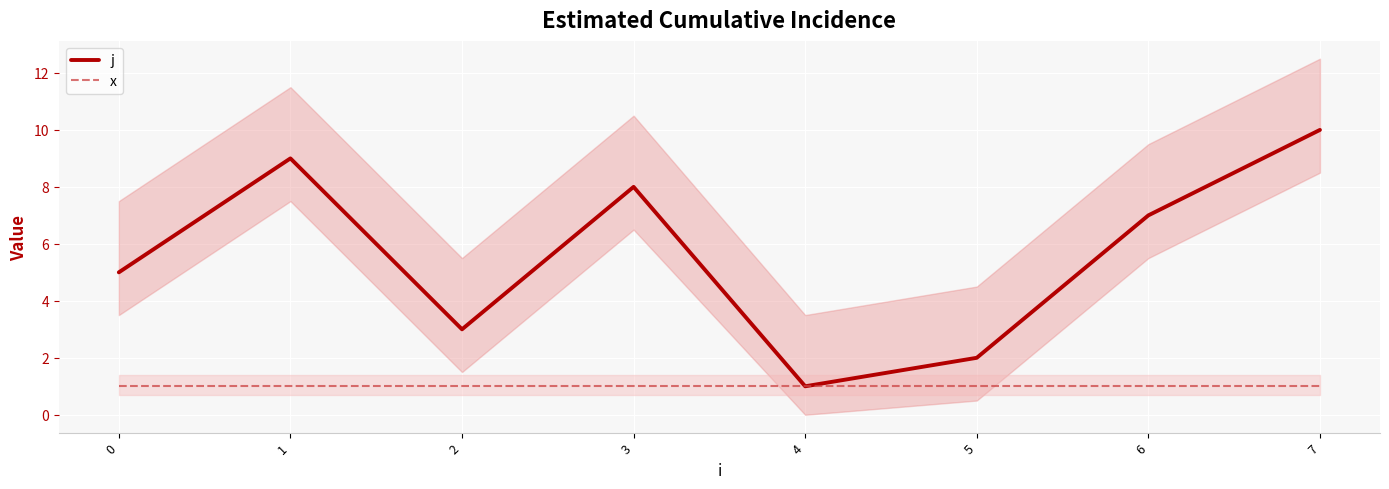

True or false: j has a value of 17 at 7.

False